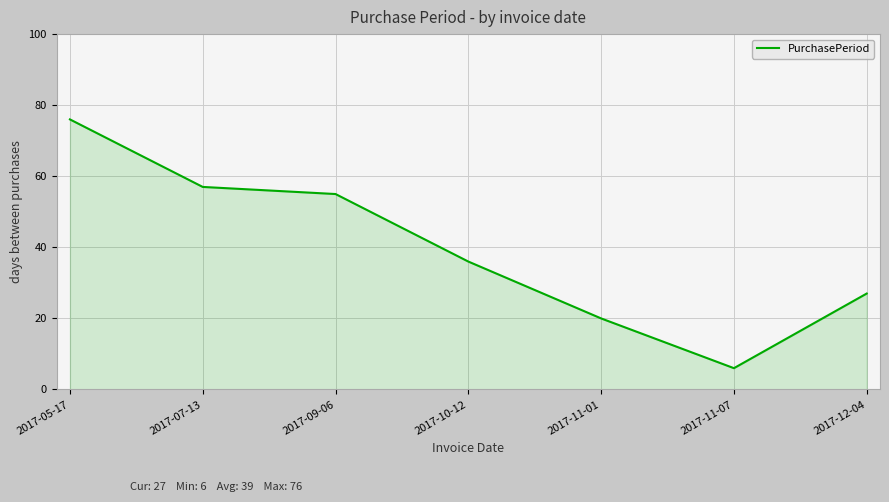

Reading left to right, list all the values displayed in this chart.

76	57	55	36	20	6	27